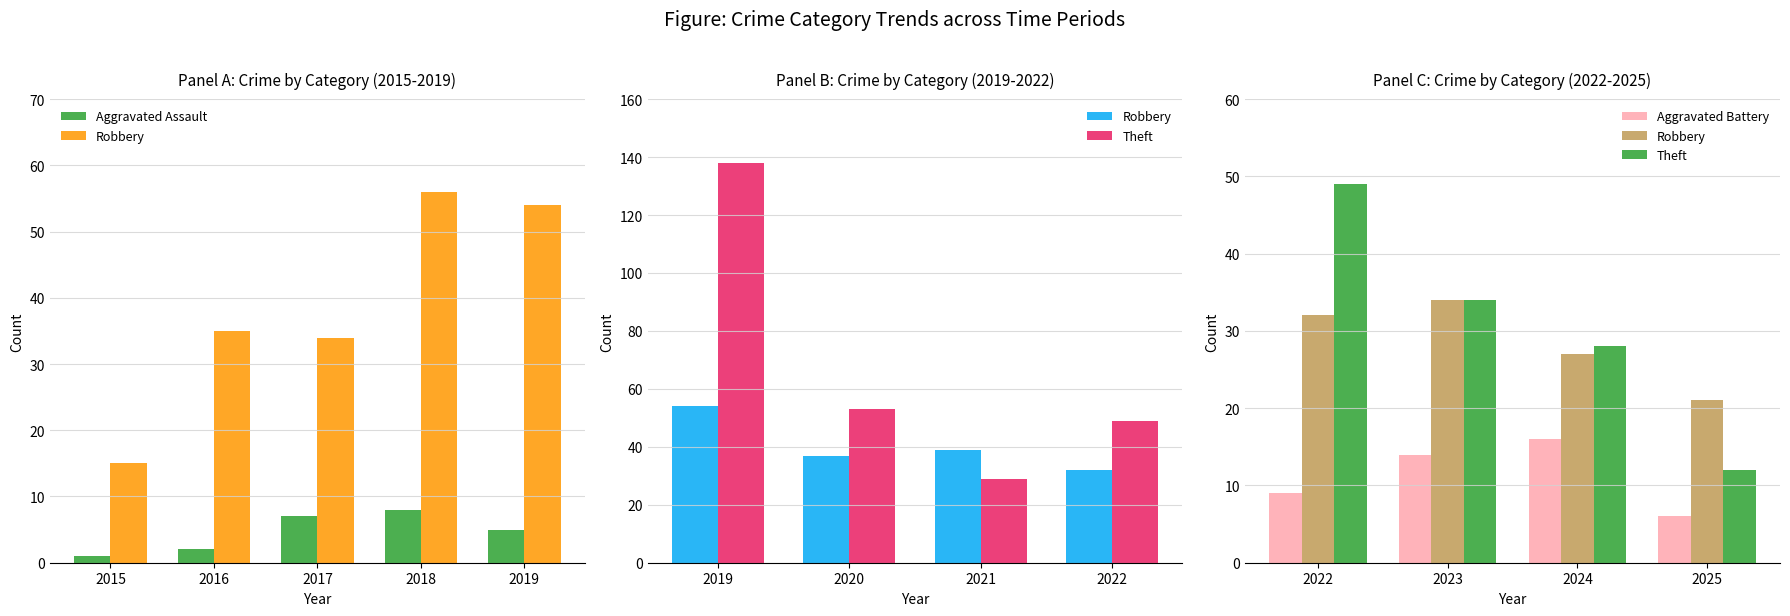

Is the value of Aggravated Battery at 2018 greater than the value of Robbery at 2019?

No